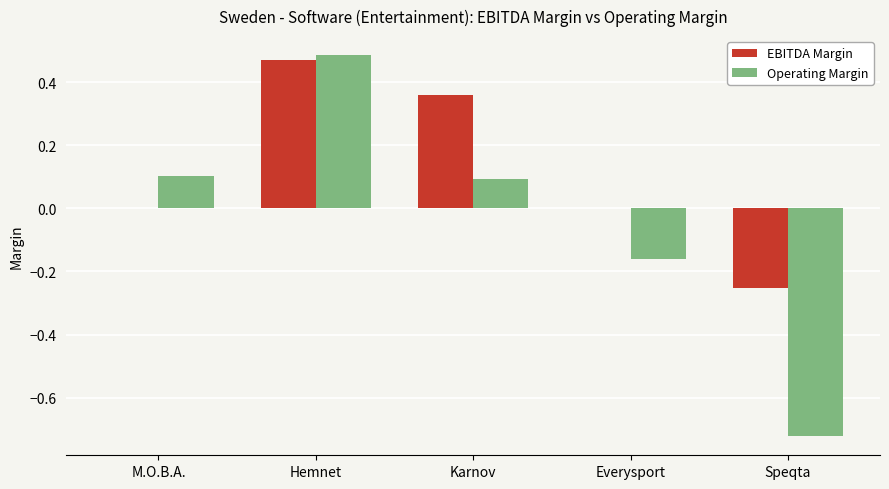

Which series changed the most between Hemnet and Speqta?

Operating Margin